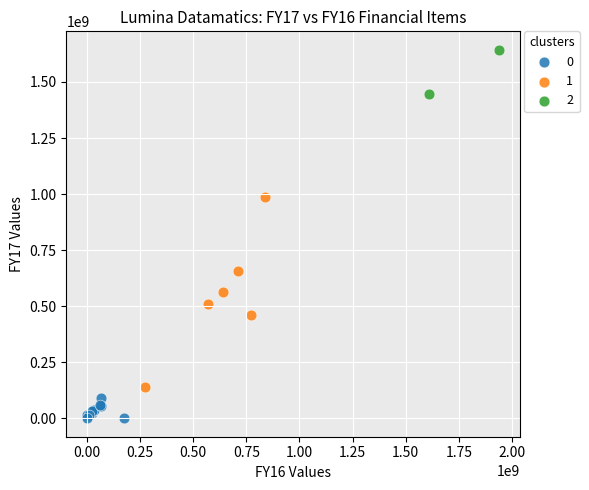

What are all the series names shown in the legend?

0, 1, 2